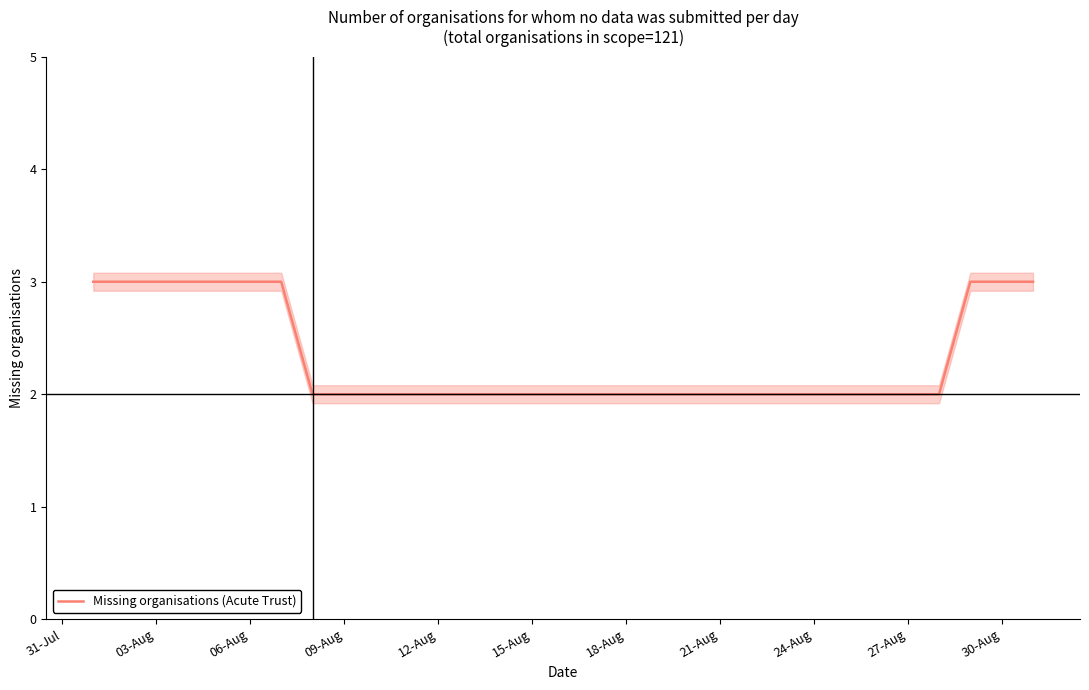

How many lines are shown in the chart?

1